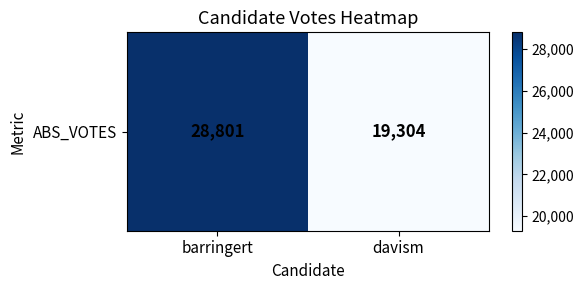

What is the sum of all values?

48105